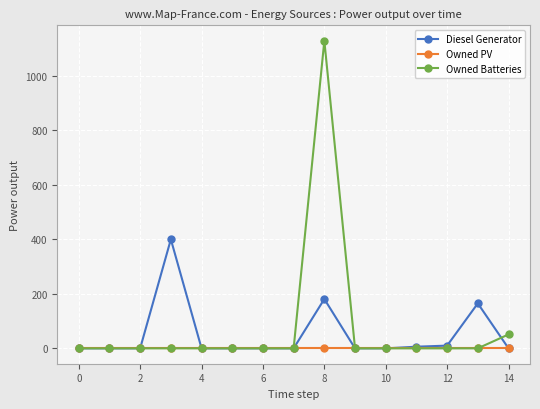

Which series has the largest range (max minus min)?

Owned Batteries